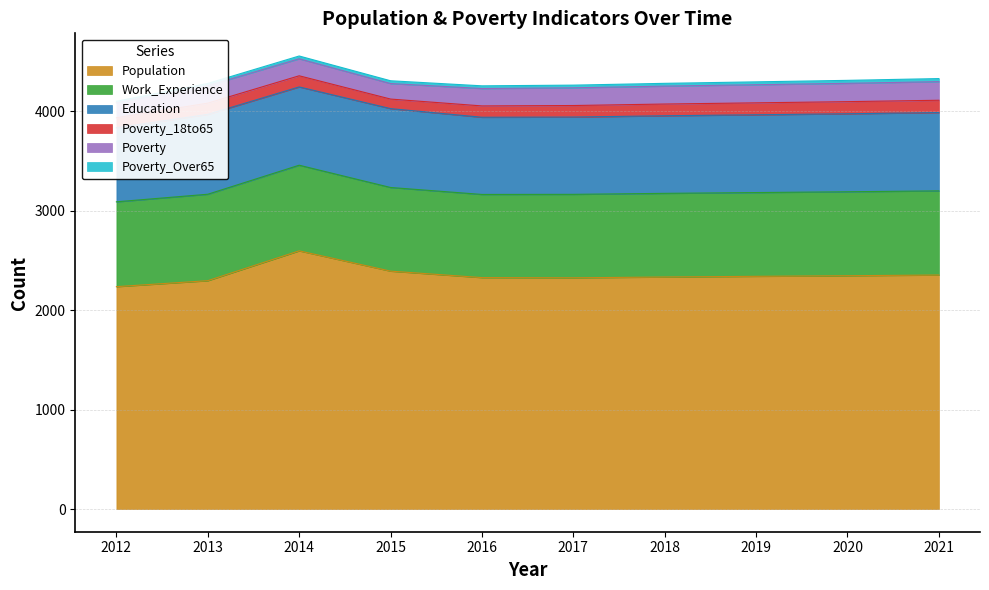

The value of Education at 2018 is 1087. True or false?

False